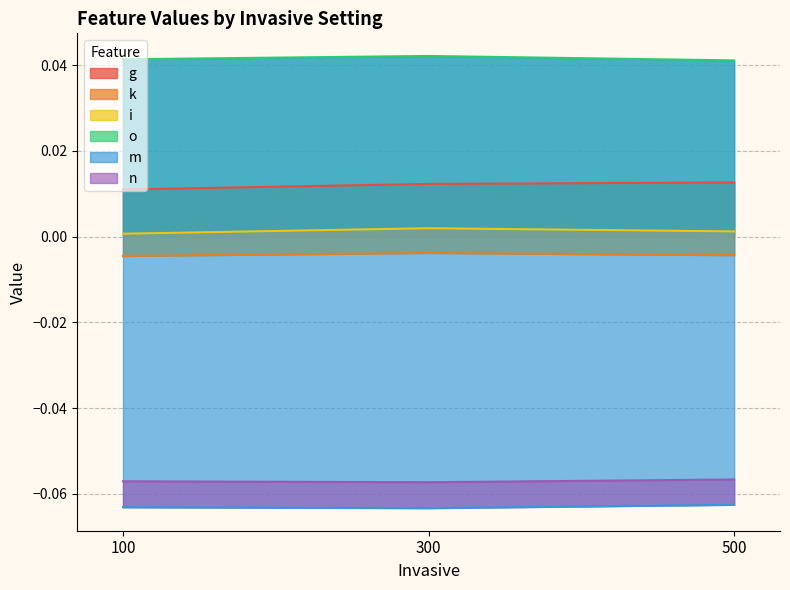

Between 12 and 13, which series saw the biggest shift?

m